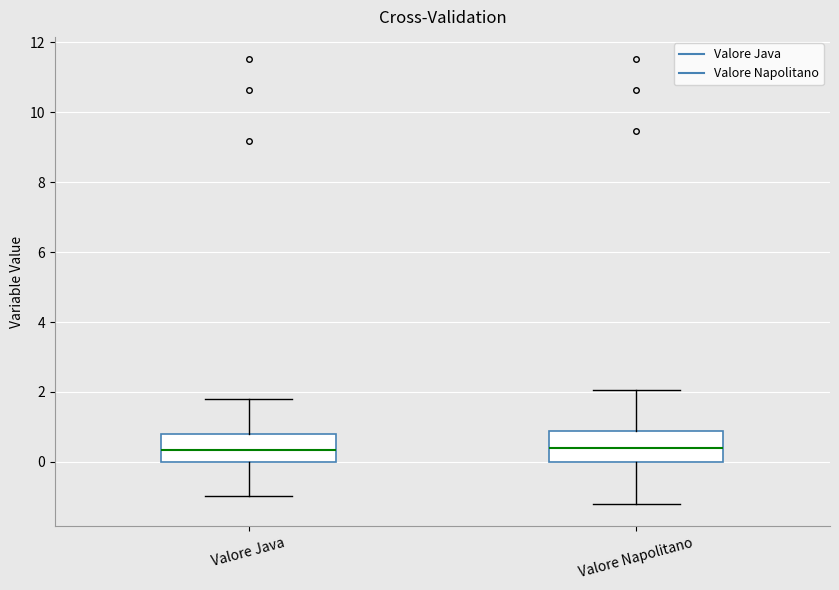

Where does the lower whisker of the box for Valore Java end on the y-axis? The values are not printed on the chart, so give them approximately, as read against the axis.

-1.0